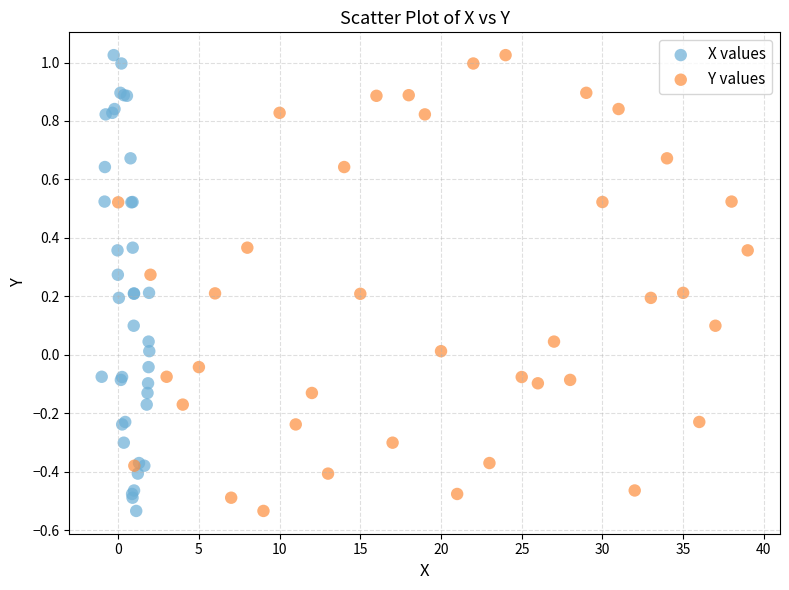

What are all the series names shown in the legend?

X values, Y values